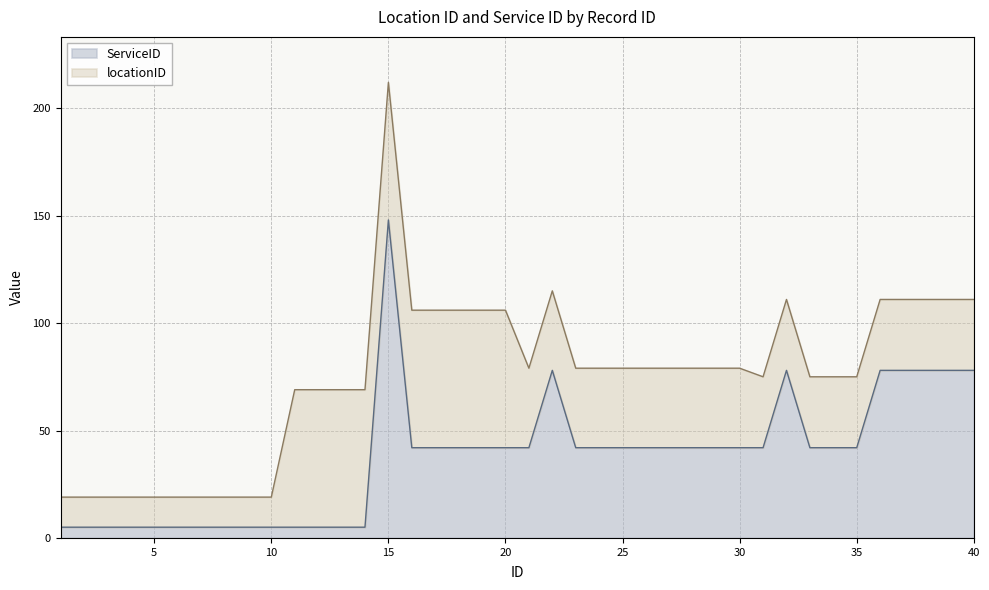

What is the minimum value shown in the chart?

5